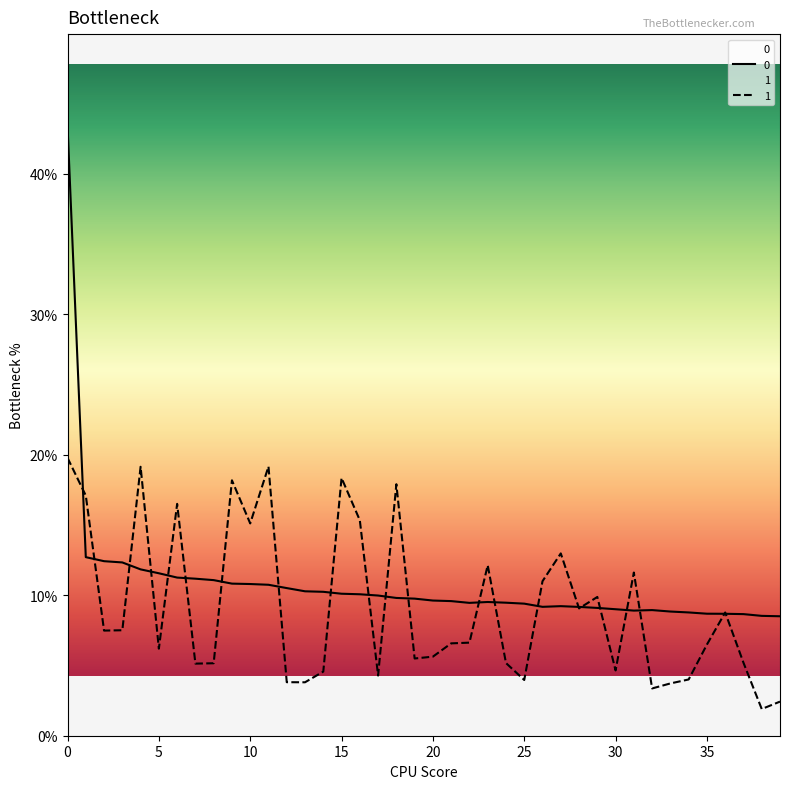

What is the difference between the 0 values at 35 and 19?

1.1